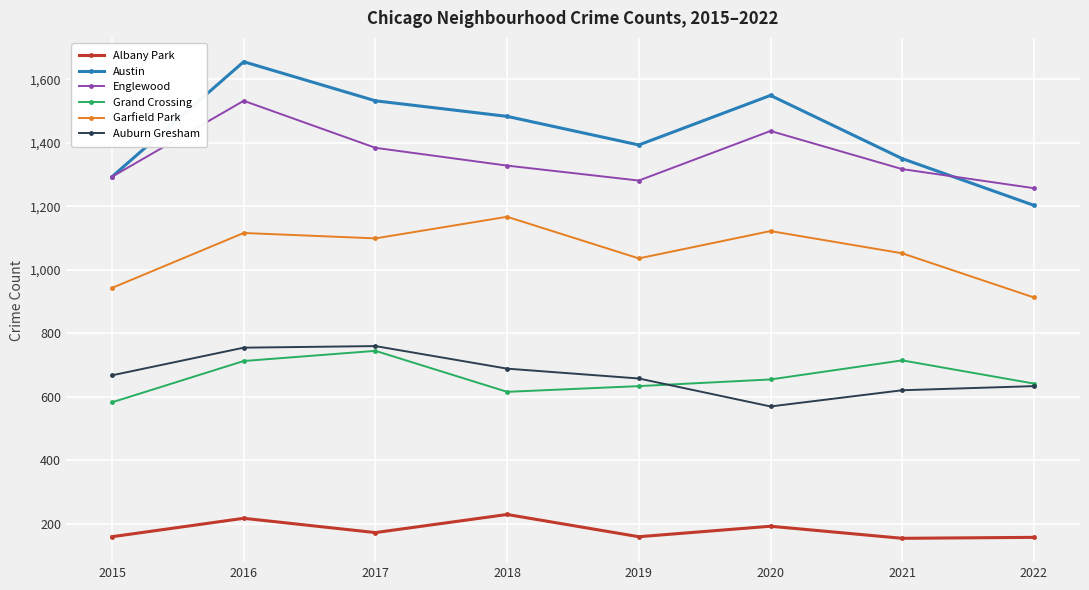

What is the approximate value of Auburn Gresham at 2017?

760